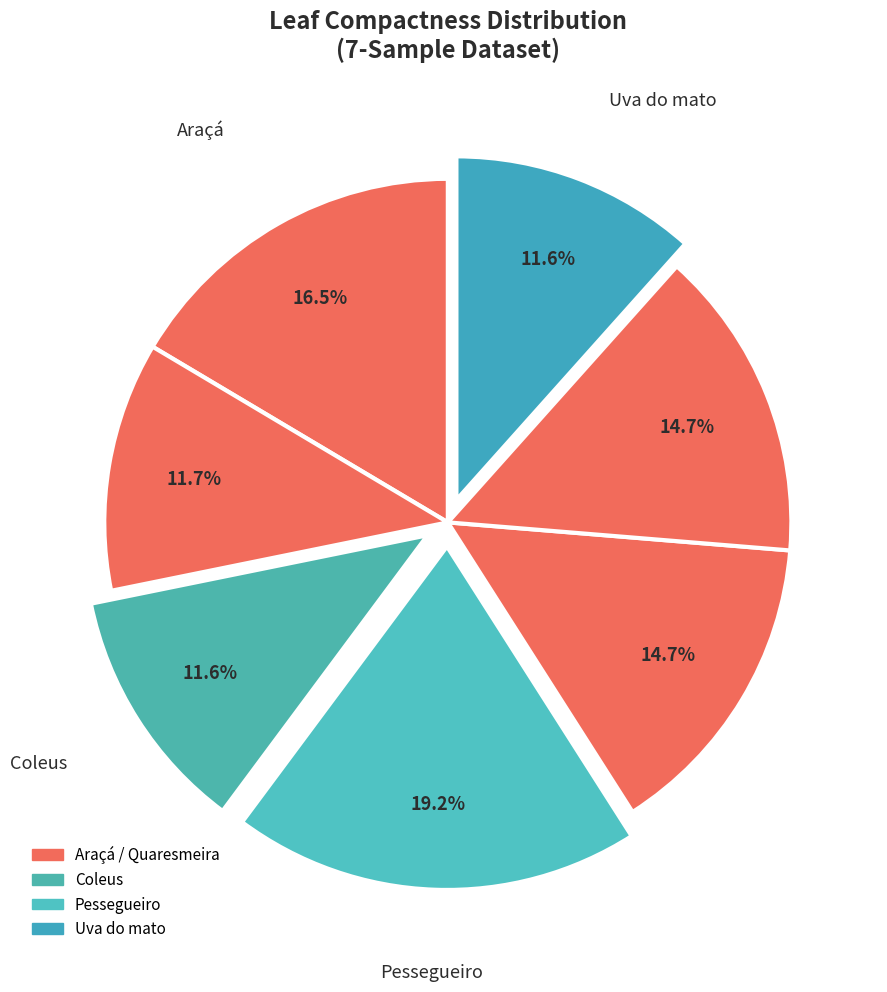

Count the number of slices in the pie.

7